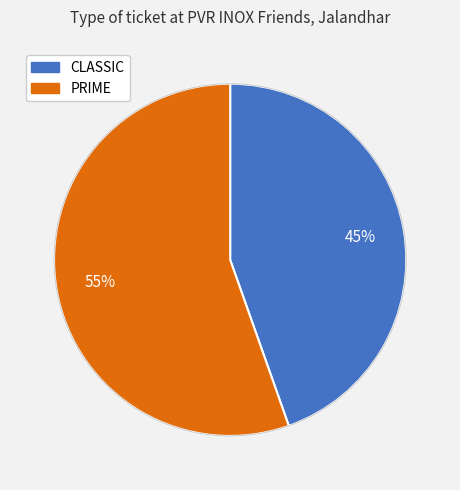

Is it true that PRIME is 55% of the pie?

True